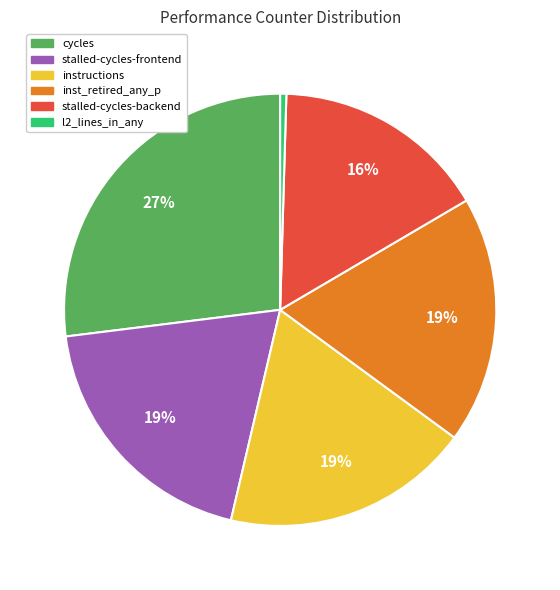

Is there a majority slice in this chart?

No